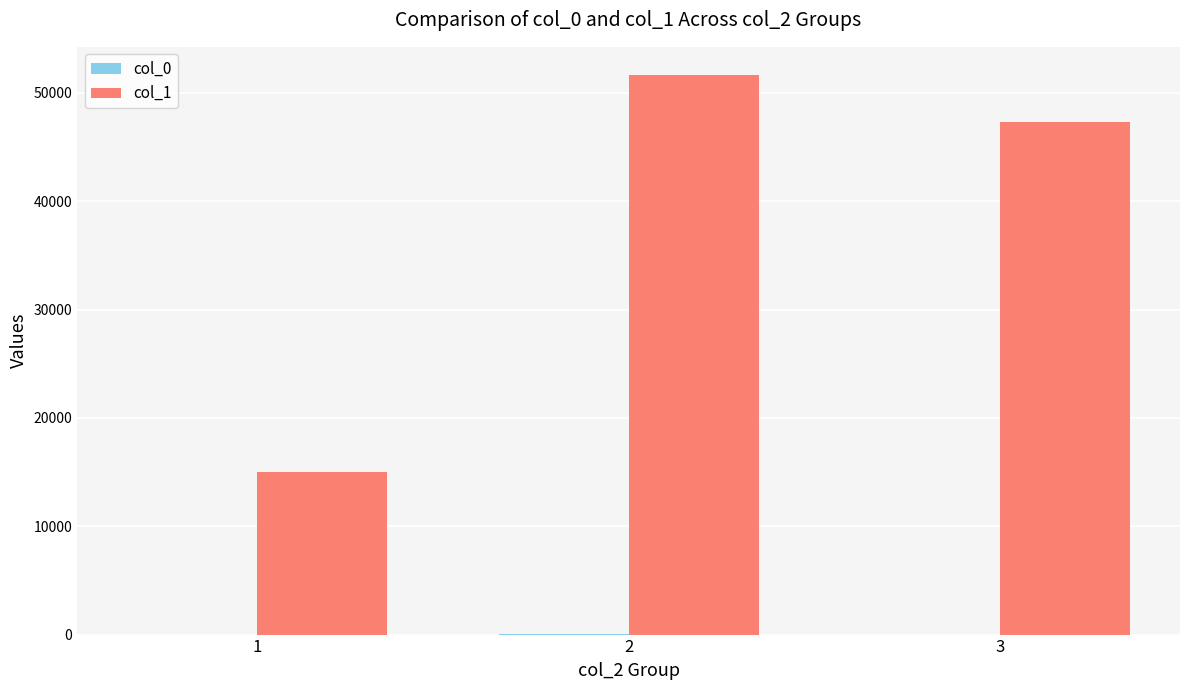

Count the number of data series in this chart.

2